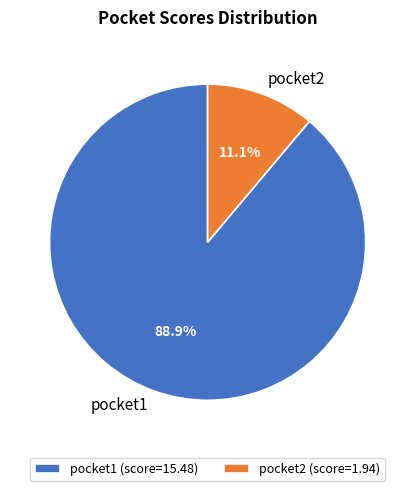

True or false: pocket2 accounts for 2% of the total.

False